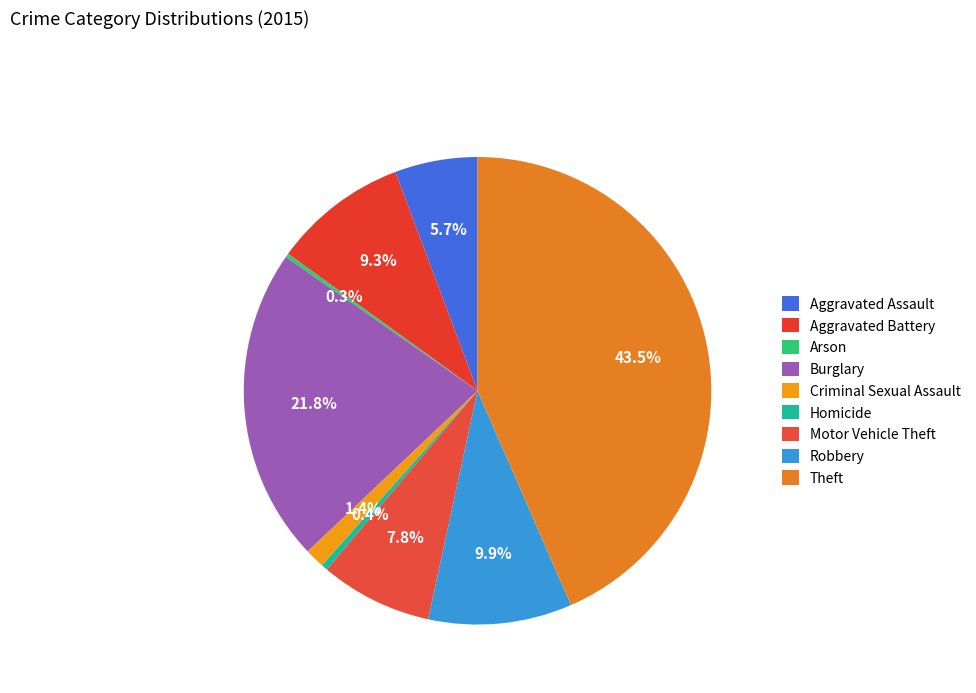

Which slice is the smallest?

Arson